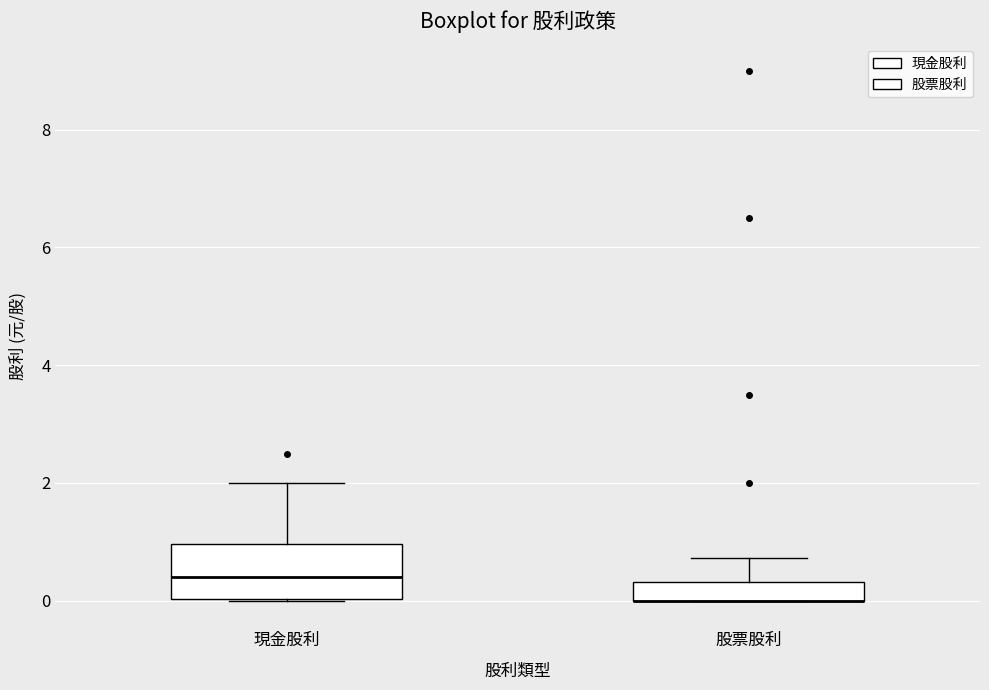

Reading left to right, transcribe this box plot: for each box, give where its median line is, the range the box spans, and where its two whiskers end, as read against the y-axis. The values are not printed on the chart, so give them approximately, as read against the axis.

現金股利: median 0.4, box 0.0 to 1.0, whiskers 0.0 to 2.0
股票股利: median 0.0 (drawn on the box's lower edge), box 0.0 to 0.4, whiskers 0.0 to 0.8